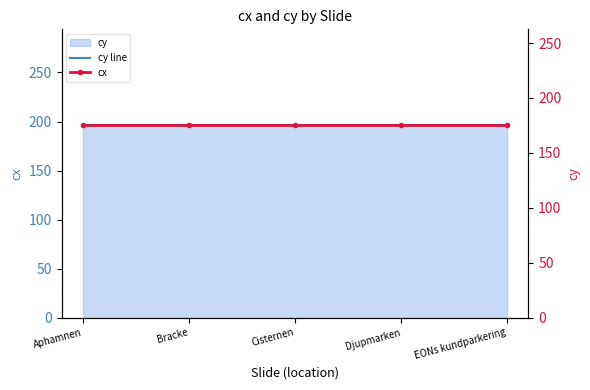

List the labels in order of cy line value, smallest first.

Aphamnen, Bracke, Cisternen, Djupmarken, EONs kundparkering